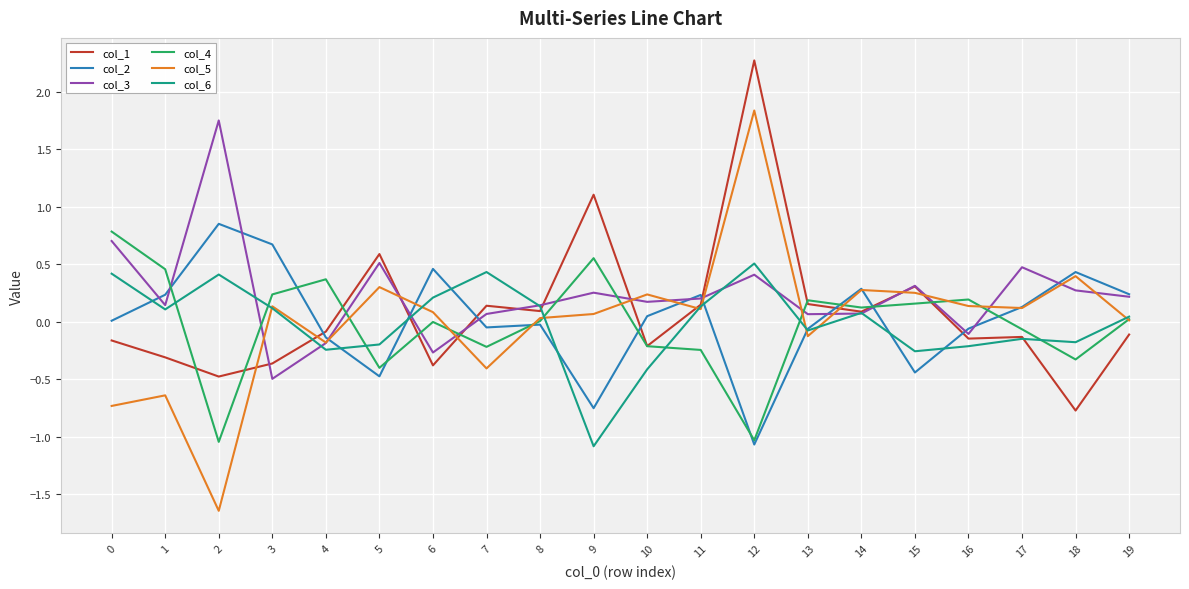

Which series has the largest range (max minus min)?

col_5